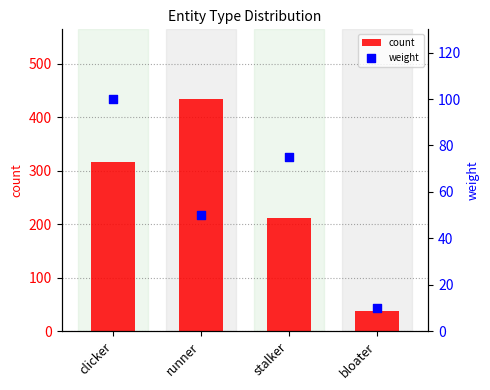

What are all the series names shown in the legend?

count, weight